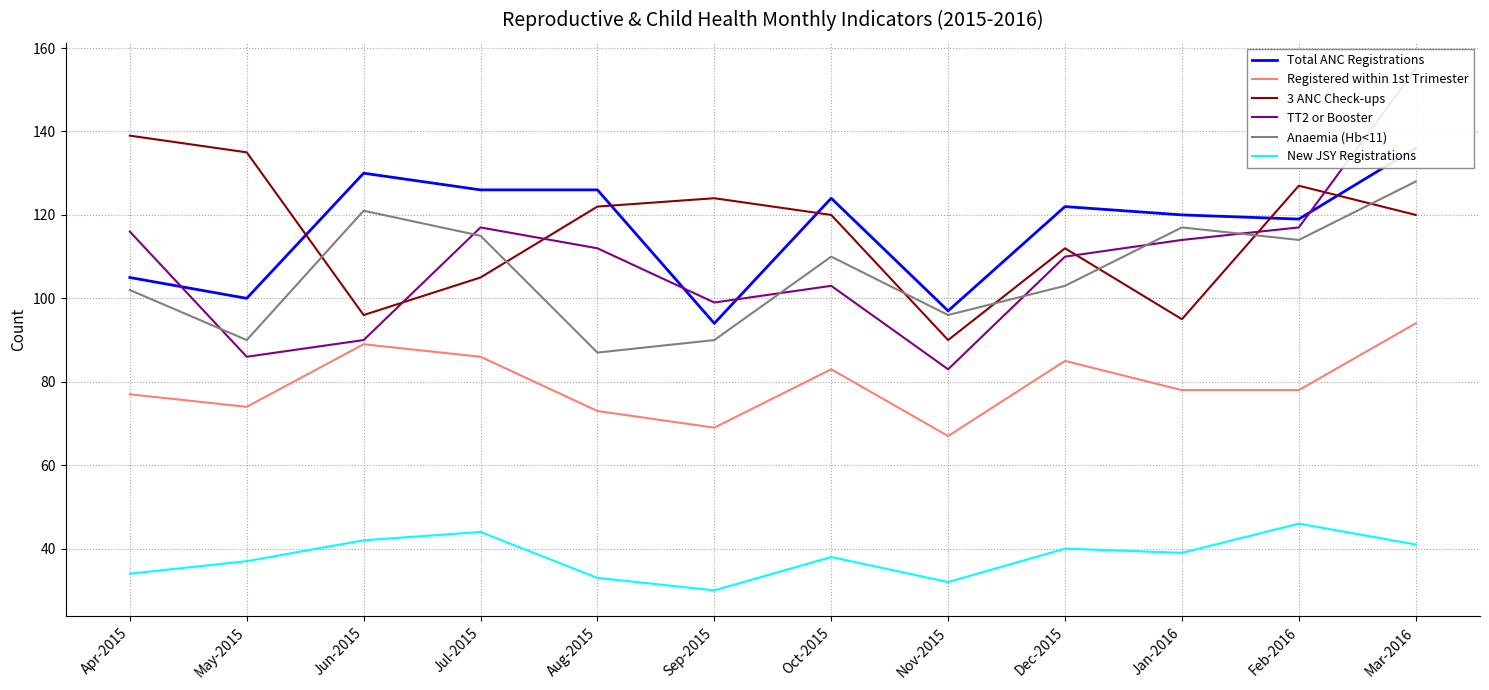

How many data points in Registered within 1st Trimester are above 78?

5